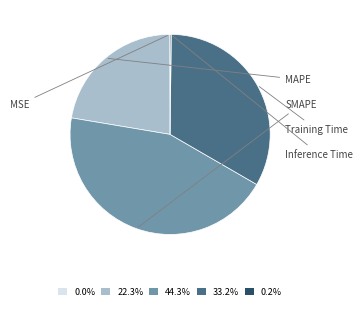

What is the largest slice in the pie chart?

SMAPE